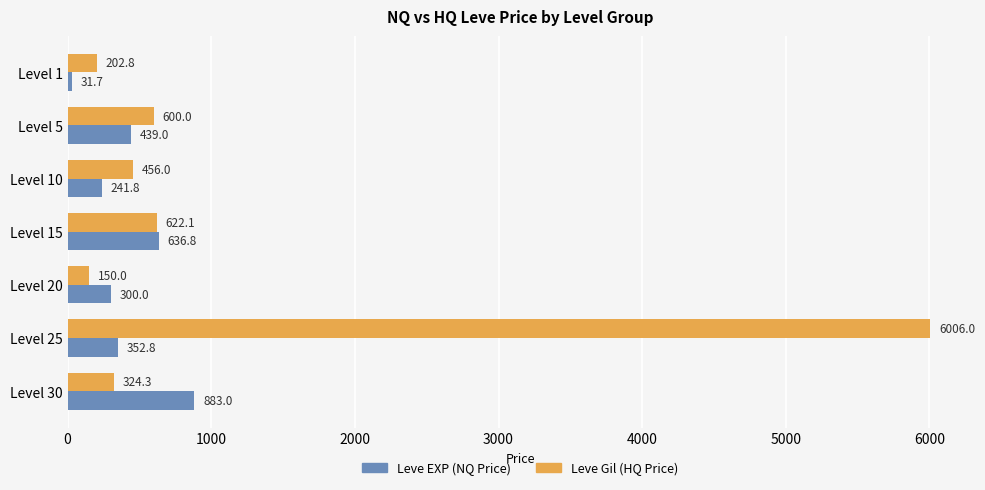

Which series has the widest spread of values?

Leve Gil (HQ Price)